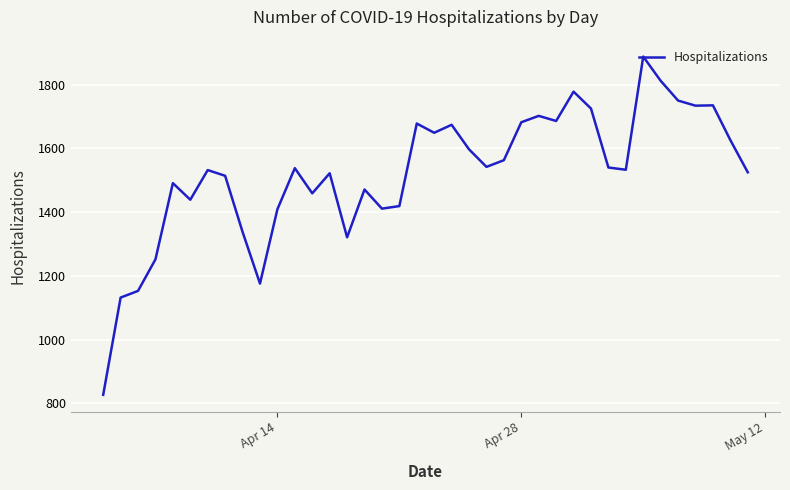

What is the smallest value displayed?

827